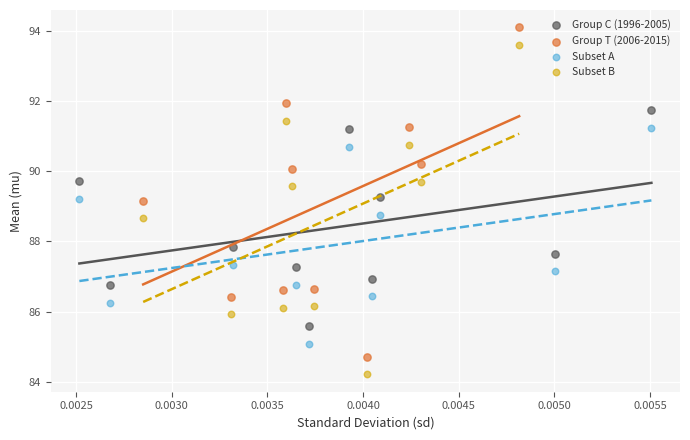

Which series reaches the maximum Y coordinate?

Group T (2006-2015)